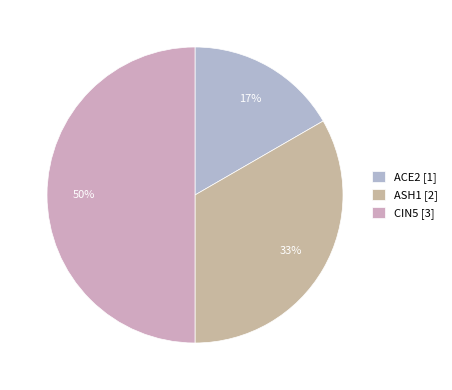

Which category has the biggest portion of the pie?

CIN5